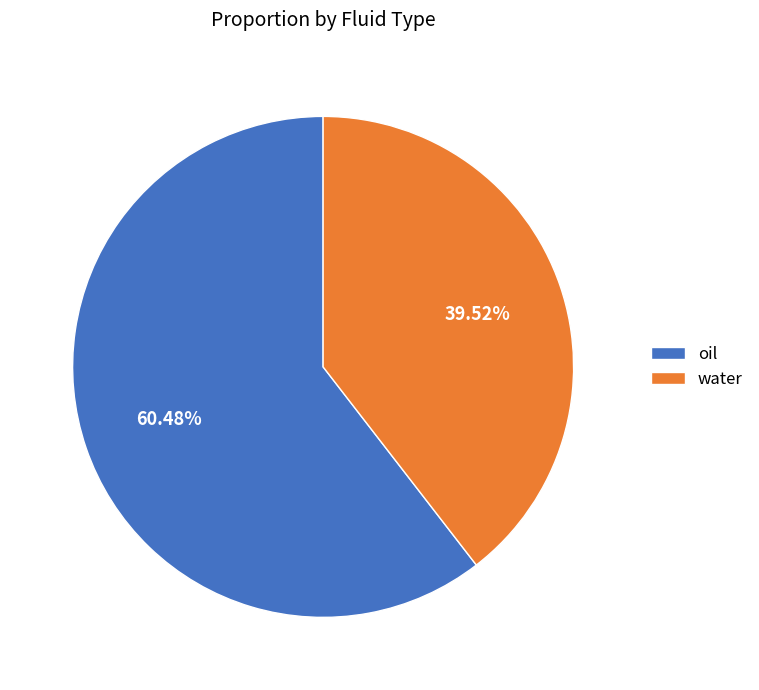

To the nearest percent, what percentage of the pie is water?

40%